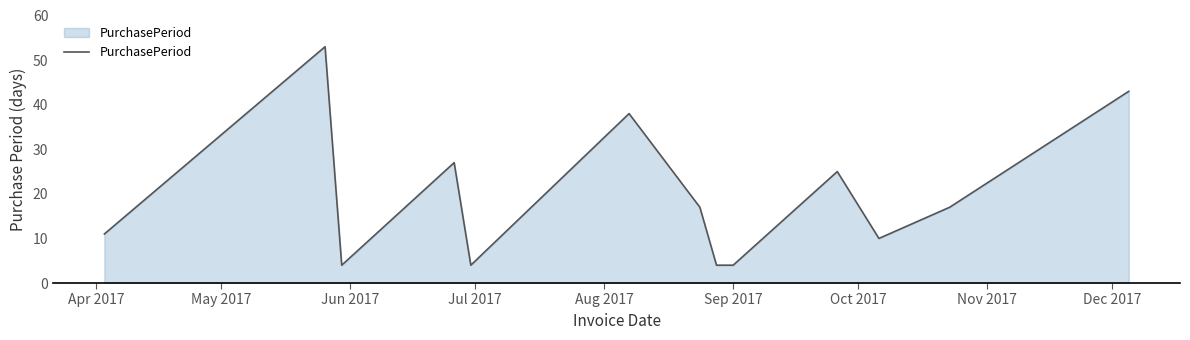

What is the maximum value shown in the chart?

53